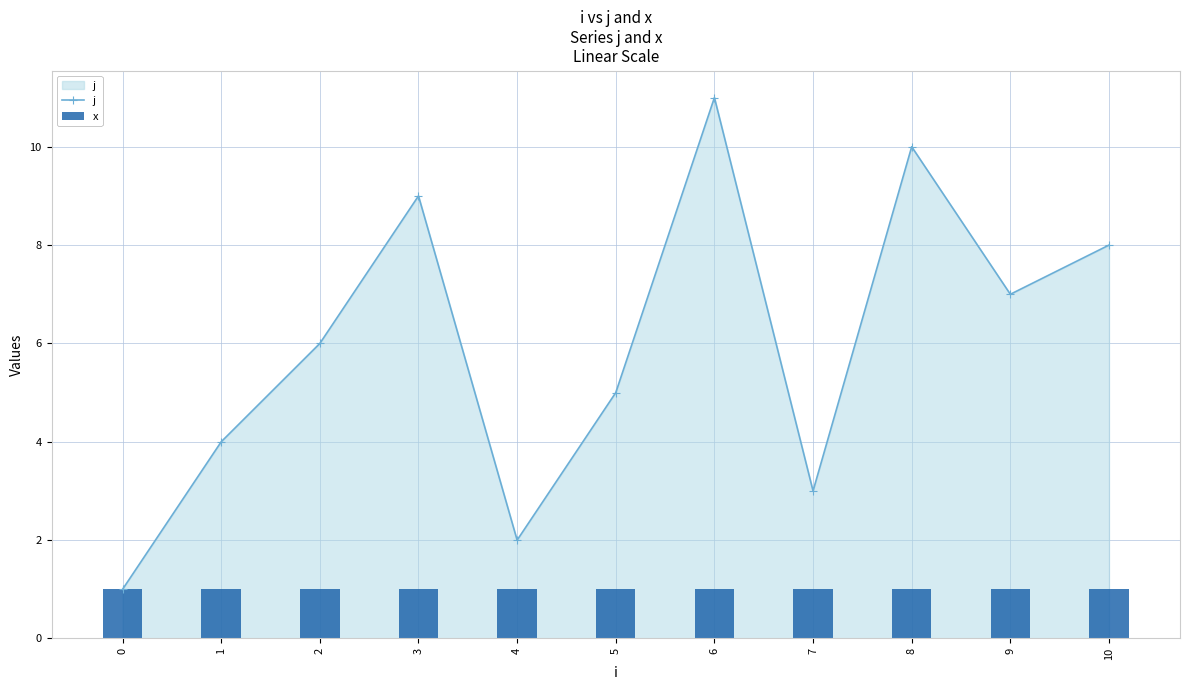

At which label does j reach its peak?

6